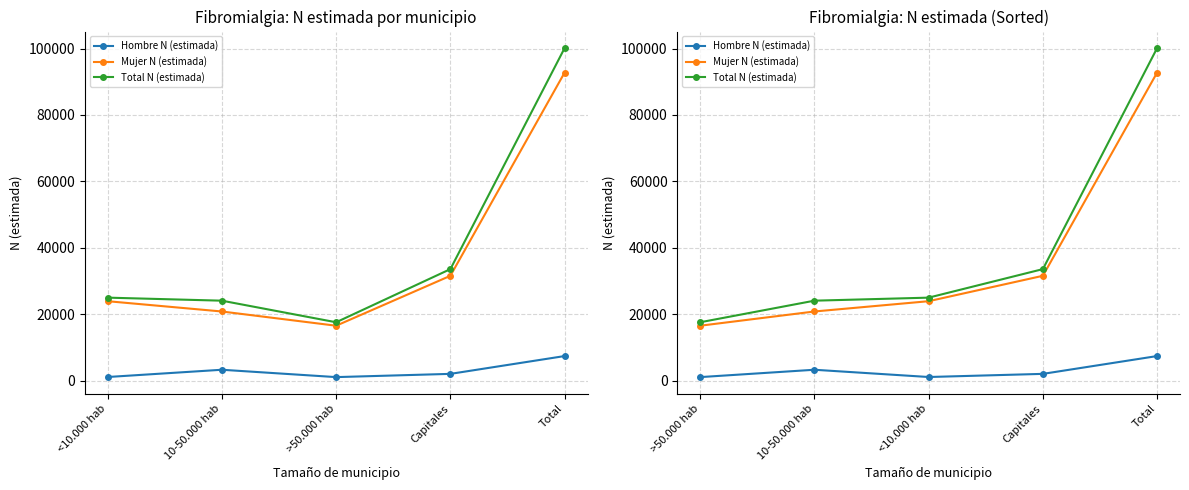

Which category has the highest value in the Mujer N (estimada) series?

Total